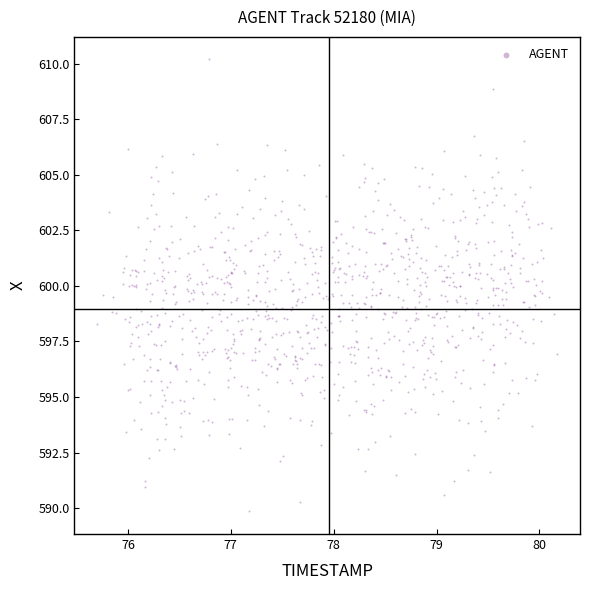

What is the range of X values (max minus min)?

4.5